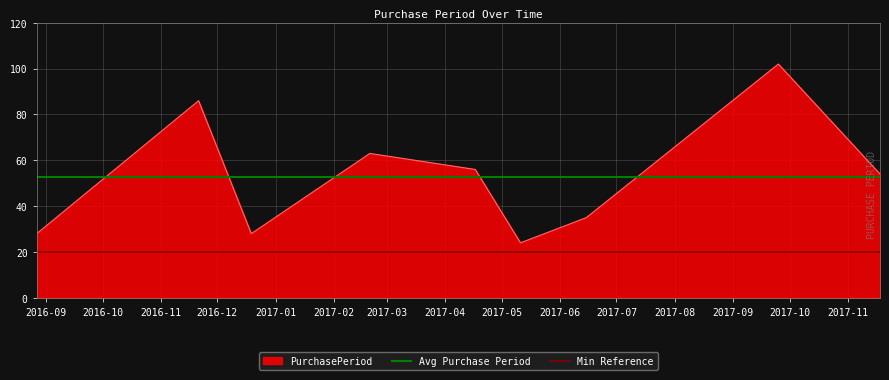

What is the maximum value for PurchasePeriod?

102